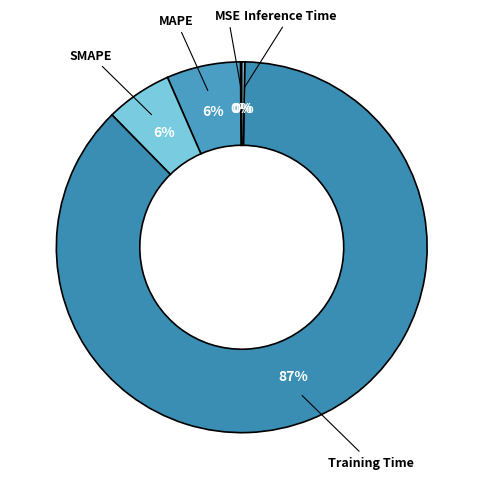

Rank the categories by value from highest to lowest.

Training Time, MAPE, SMAPE, Inference Time, MSE